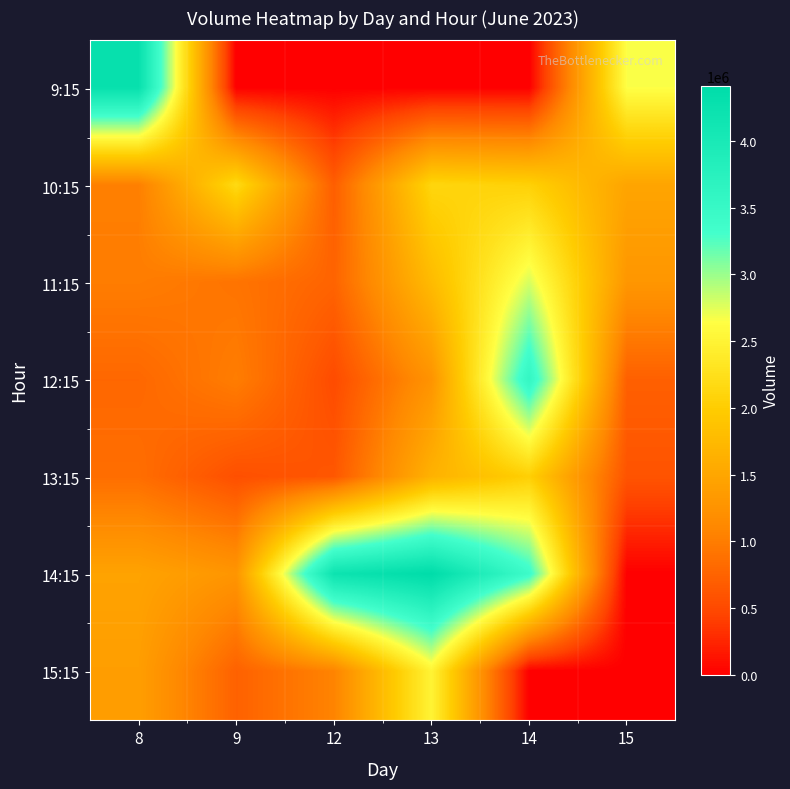

At which category does the chart reach its minimum across all series?

9